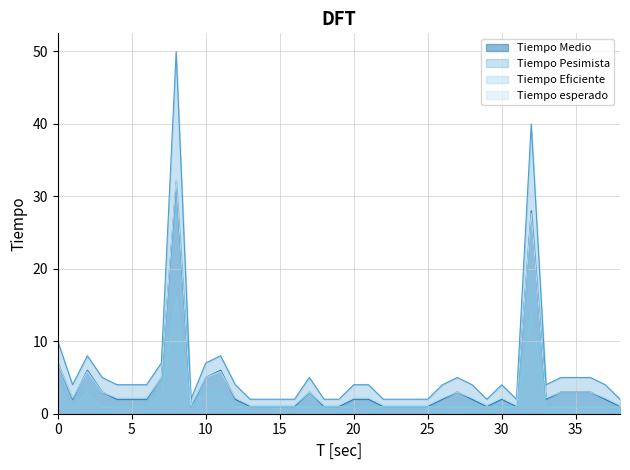

Rank the series at 37 from highest to lowest value.

Tiempo Pesimista, Tiempo esperado, Tiempo Medio, Tiempo Eficiente